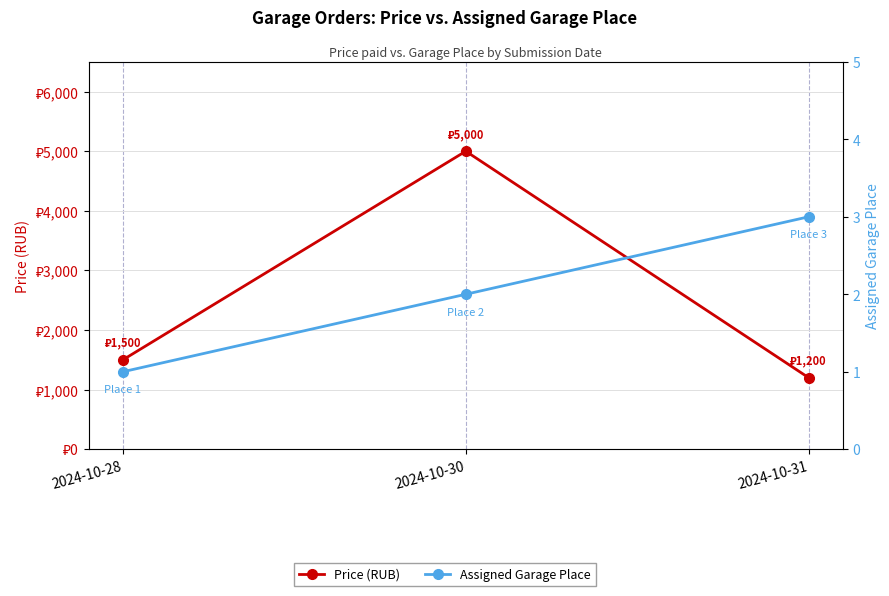

List the labels in order of Price (RUB) value, smallest first.

2024-10-31, 2024-10-28, 2024-10-30